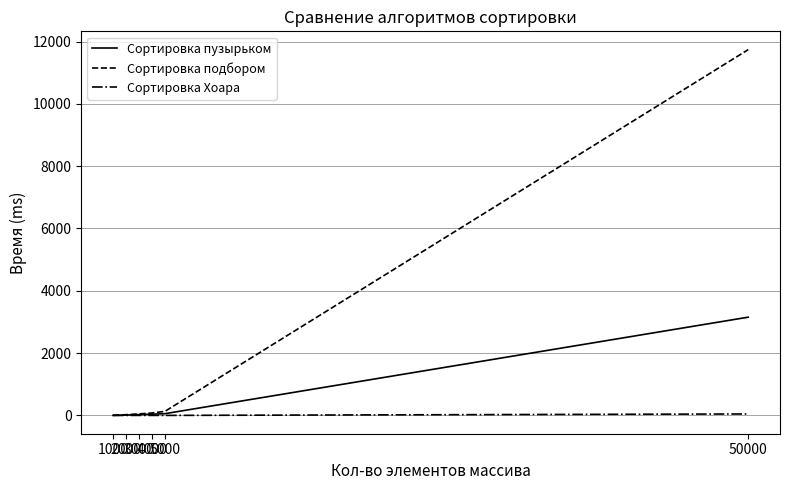

Rank the series by their maximum value, from highest to lowest.

Сортировка подбором, Сортировка пузырьком, Сортировка Хоара